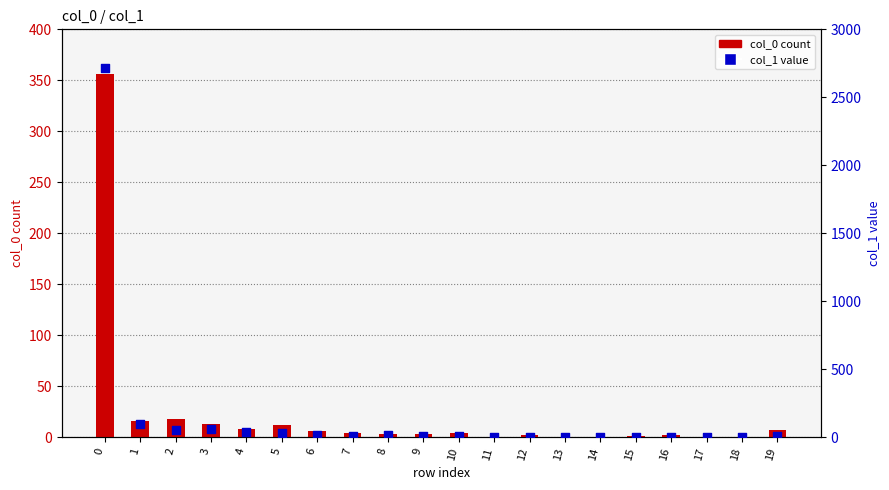

Which series contains the lowest Y value?

col_0 count